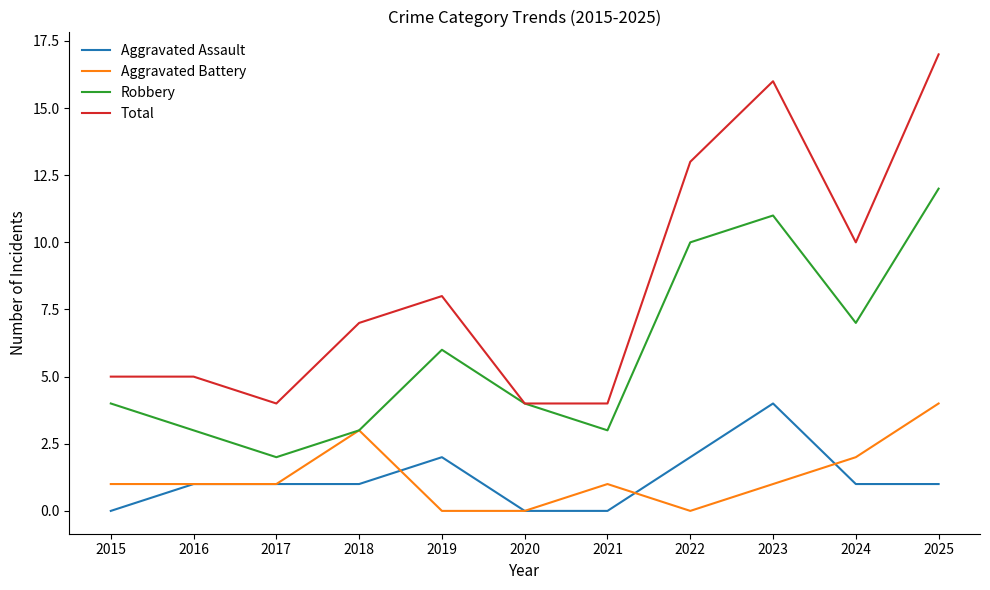

At which category does the chart reach its peak across all series?

2025